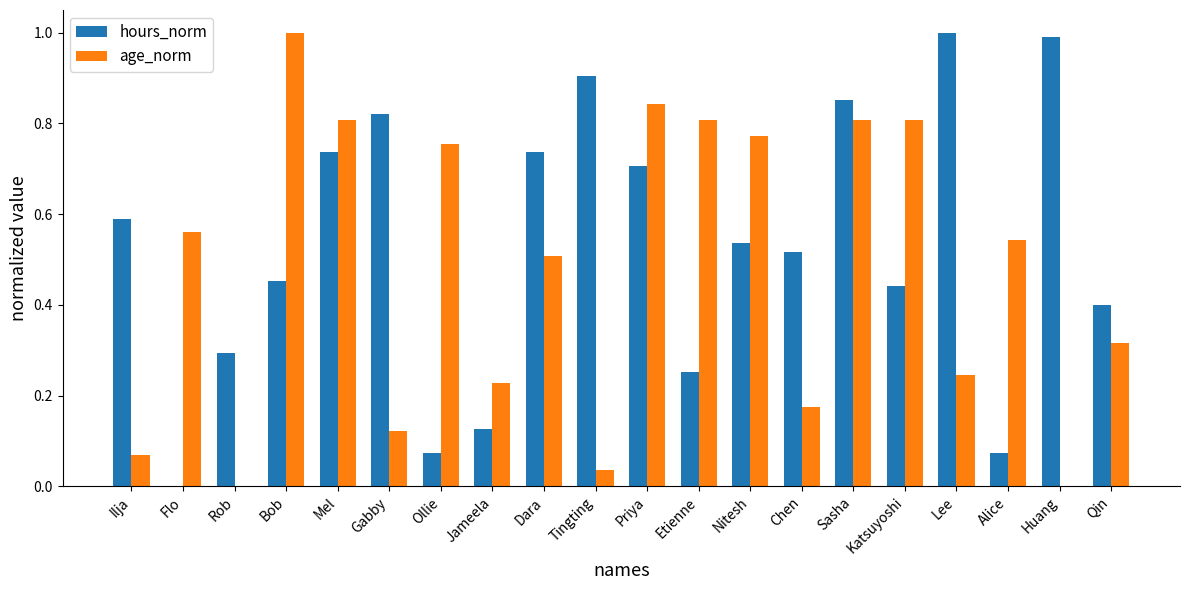

Is it true that hours_norm equals 1.1 at Dara?

False